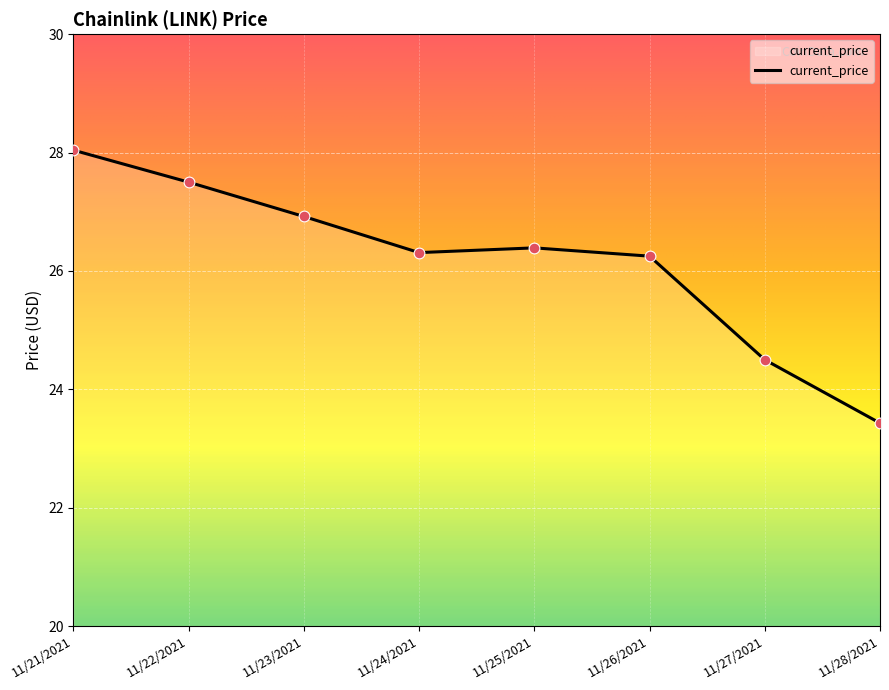

What is the ratio of the value at 11/27/2021 to the value at 11/28/2021?

1.0